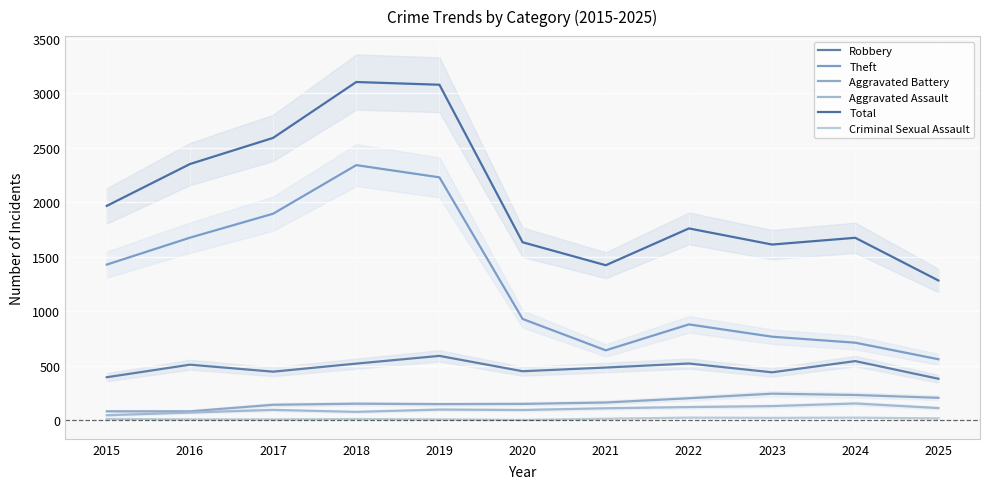

At which category is the sum across all series the highest?

2018